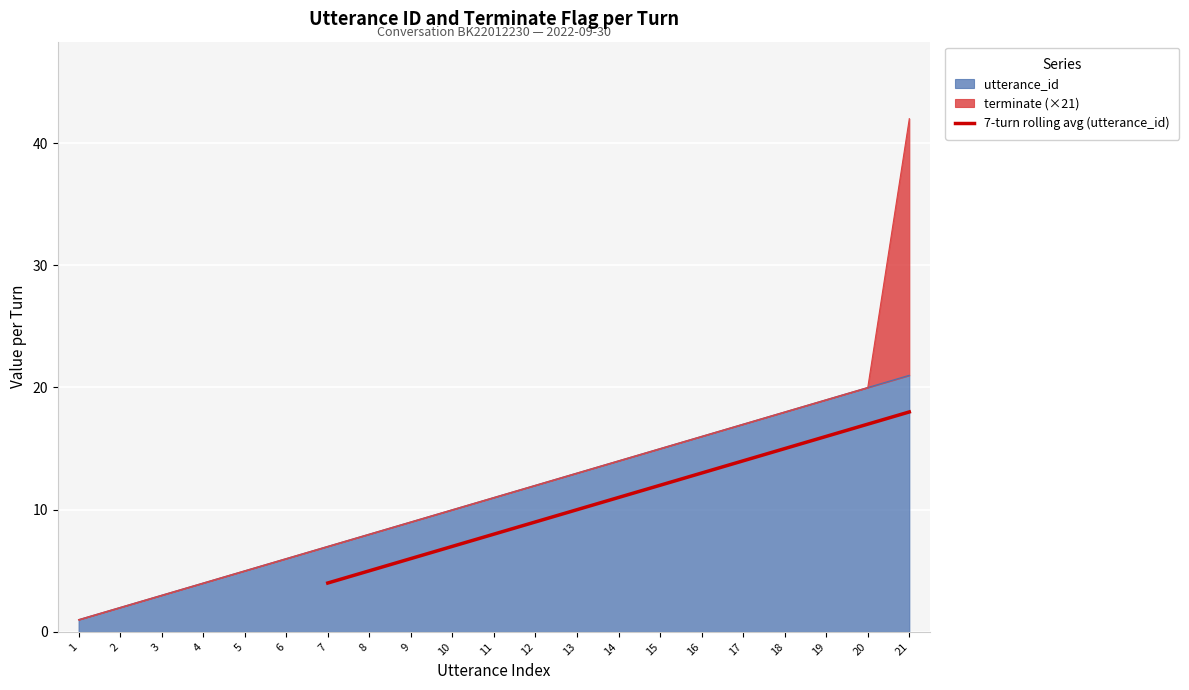

How many lines are shown in the chart?

1